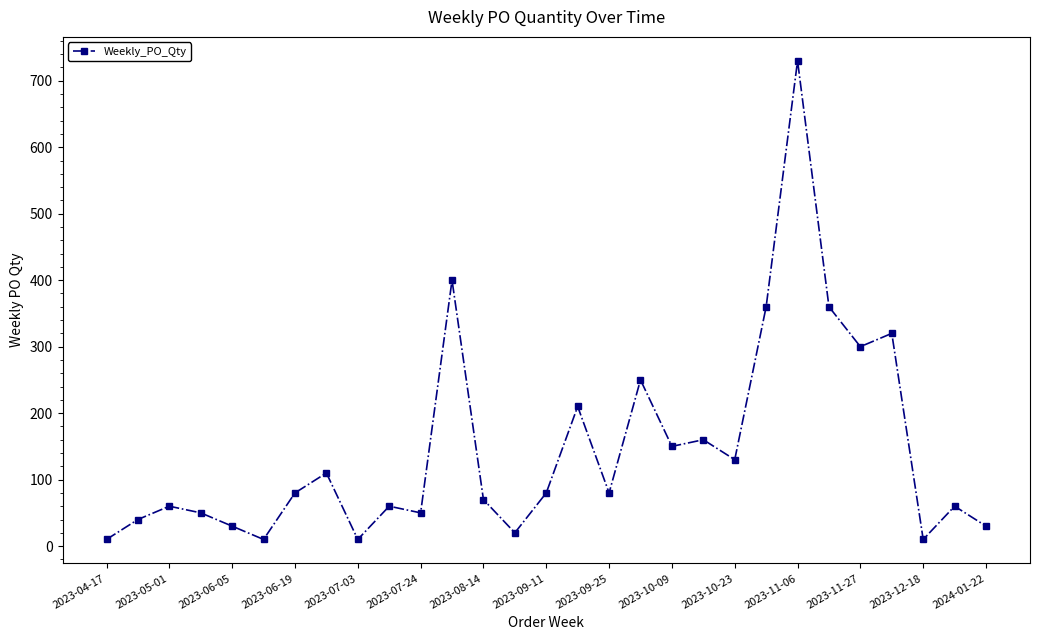

True or false: the data has more than 1 interior local peaks.

True